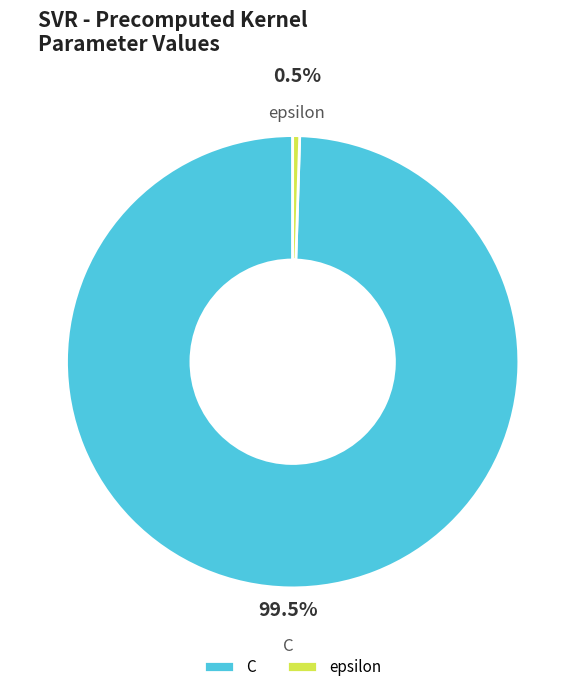

Which slice is the largest?

C